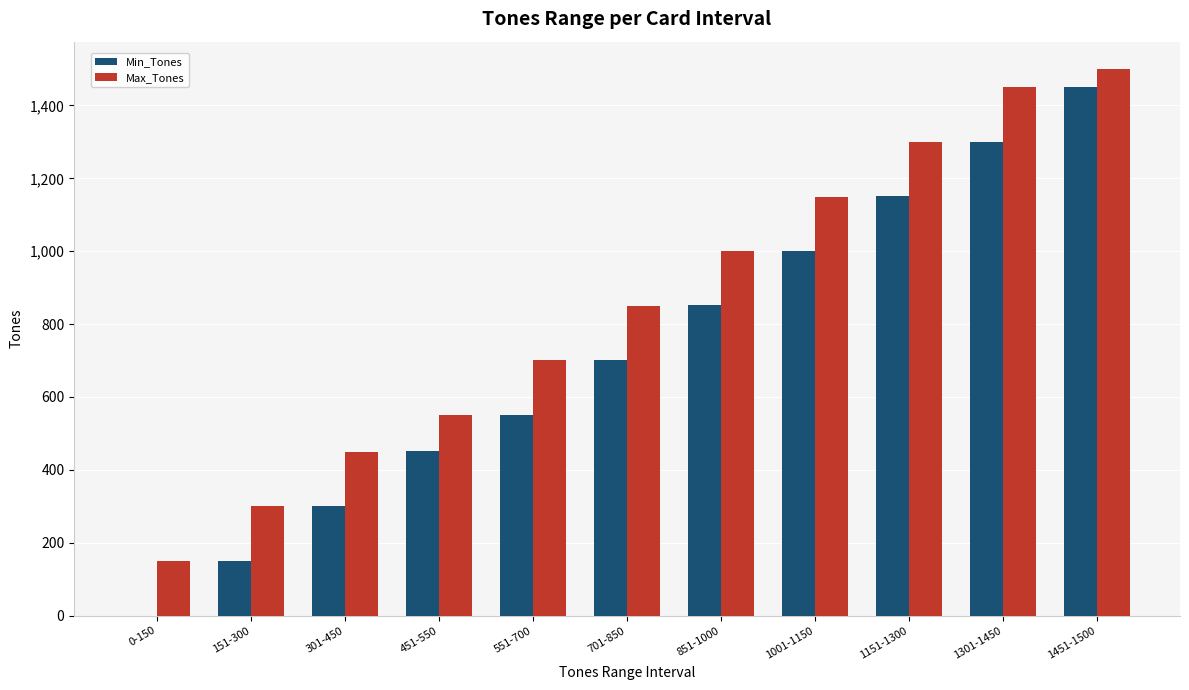

At which label does Min_Tones reach its peak?

1451-1500